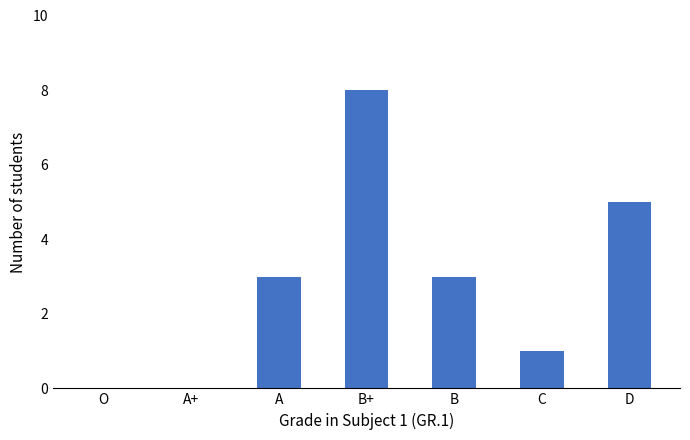

Is it true that the value at C is 1?

True